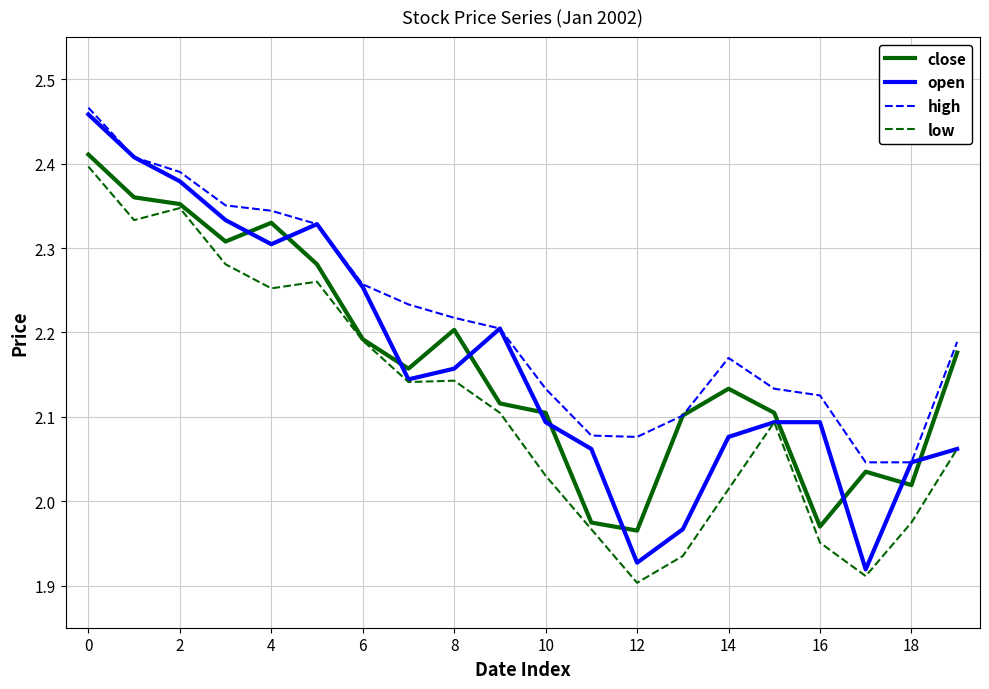

Which series has the largest range (max minus min)?

open